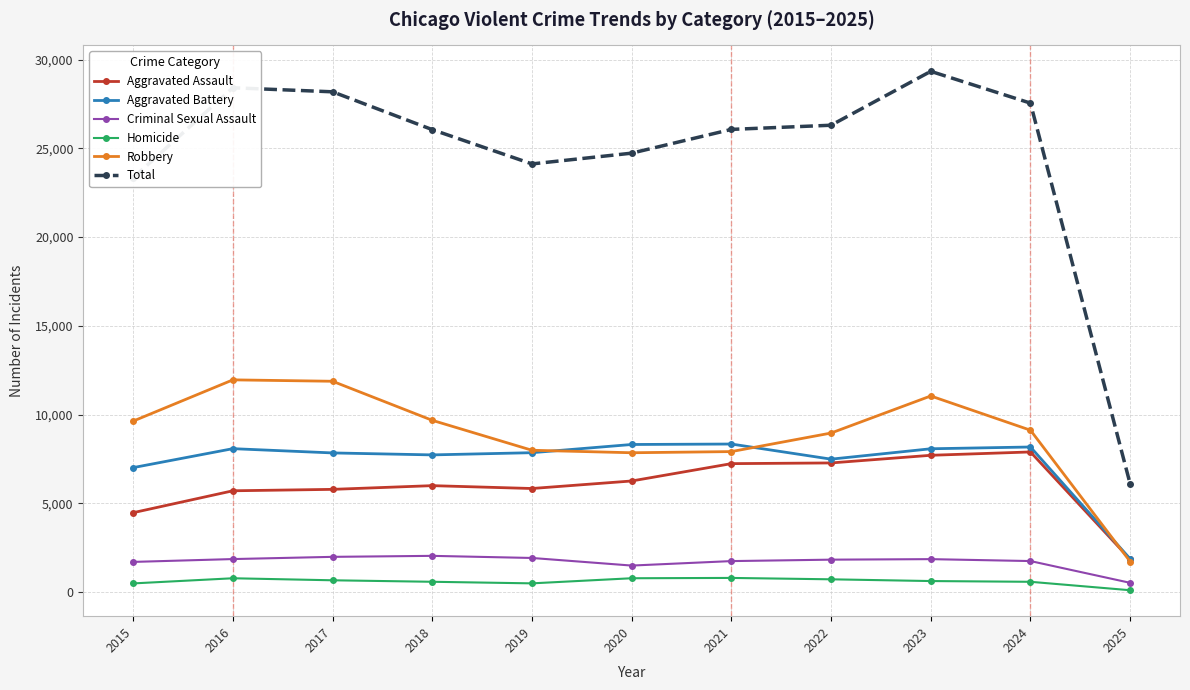

Is the value of Total at 2015 greater than the value of Homicide at 2021?

Yes